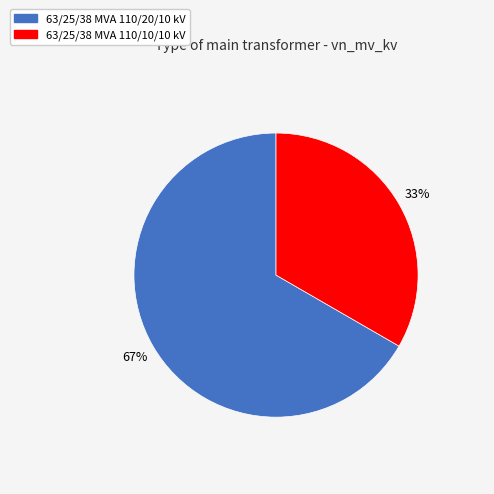

Count the number of slices in the pie.

2